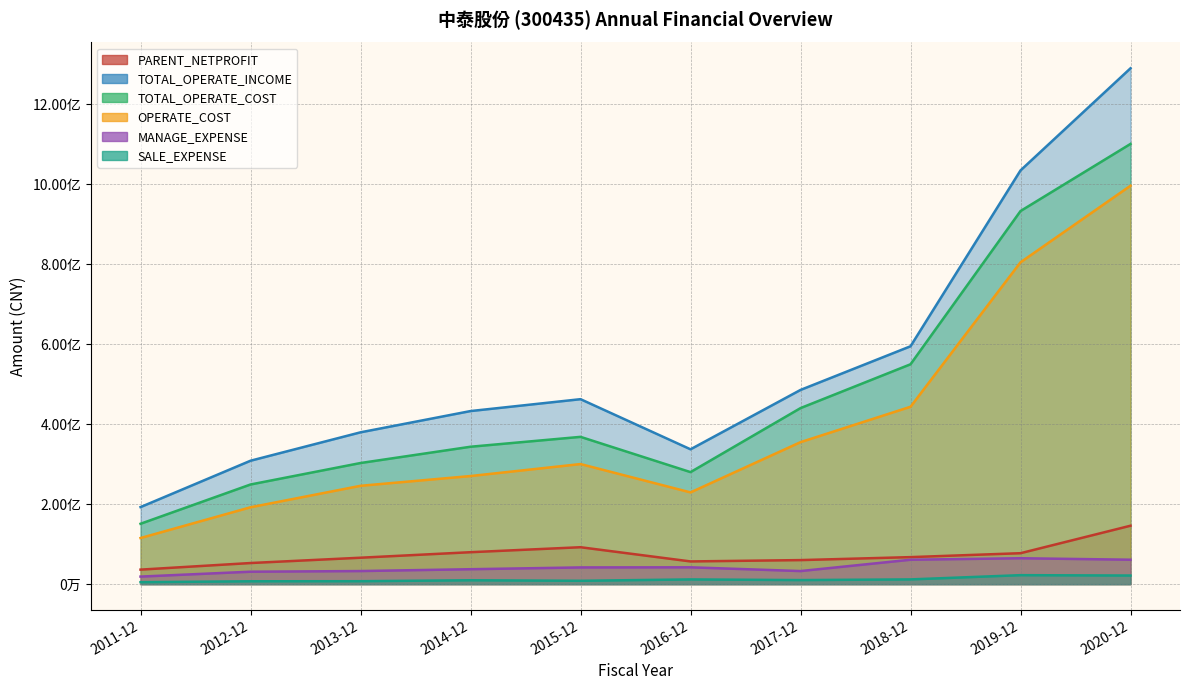

How many values in the PARENT_NETPROFIT series are below 67635588?

5